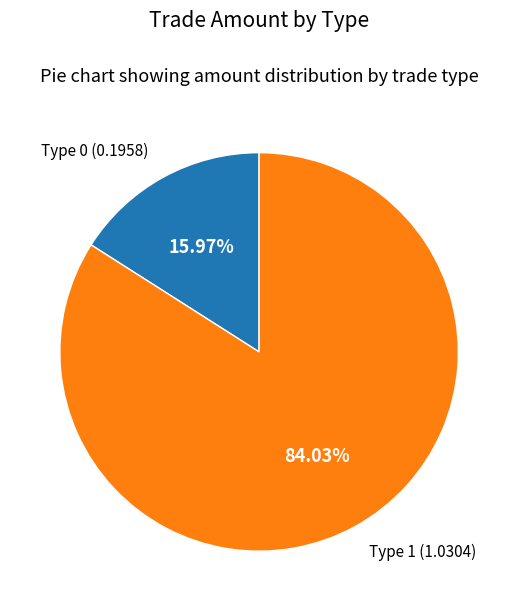

Which has a higher value, Type 1 or Type 0?

Type 1